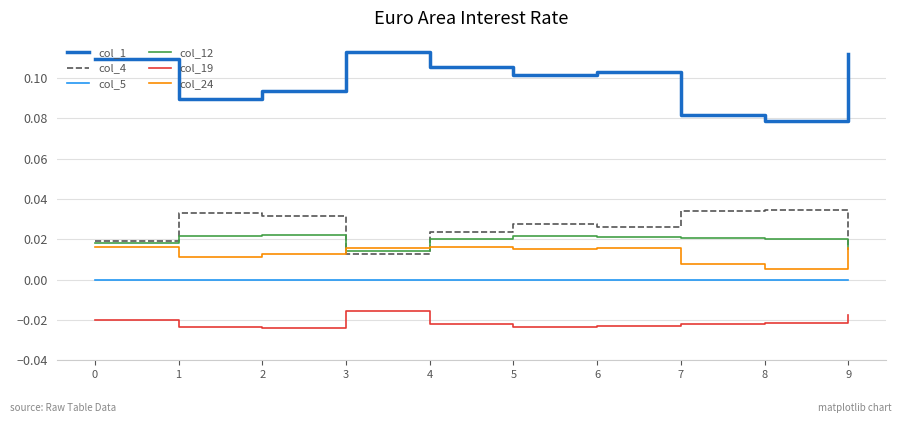

True or false: col_5 and col_4 intersect in this chart.

False